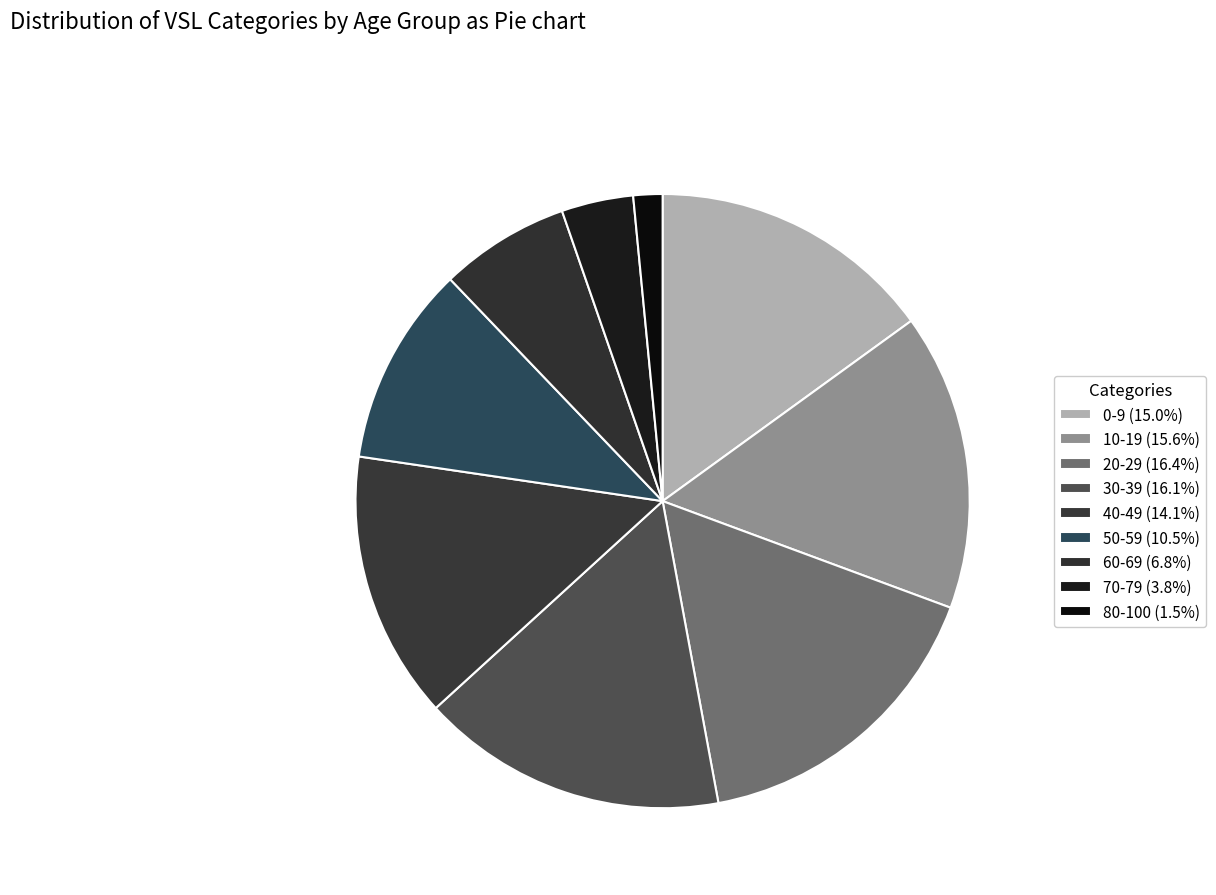

To the nearest percent, what percentage of the pie is 80-100?

2%